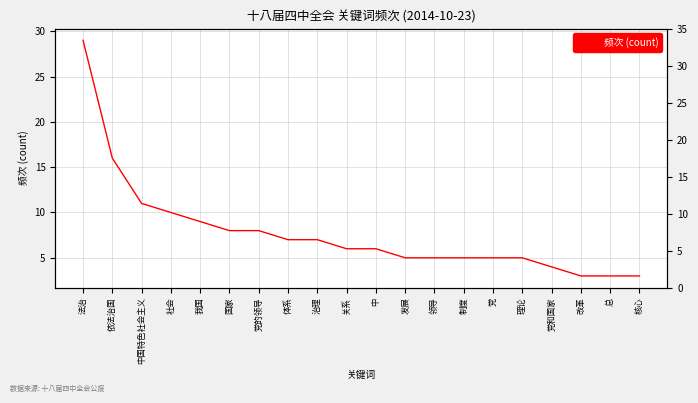

What is the value of the 7th point from the left?

8